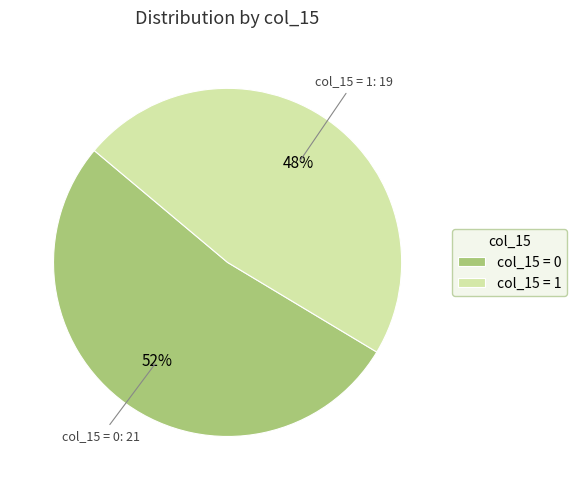

Is there any slice that represents more than half of the pie?

Yes